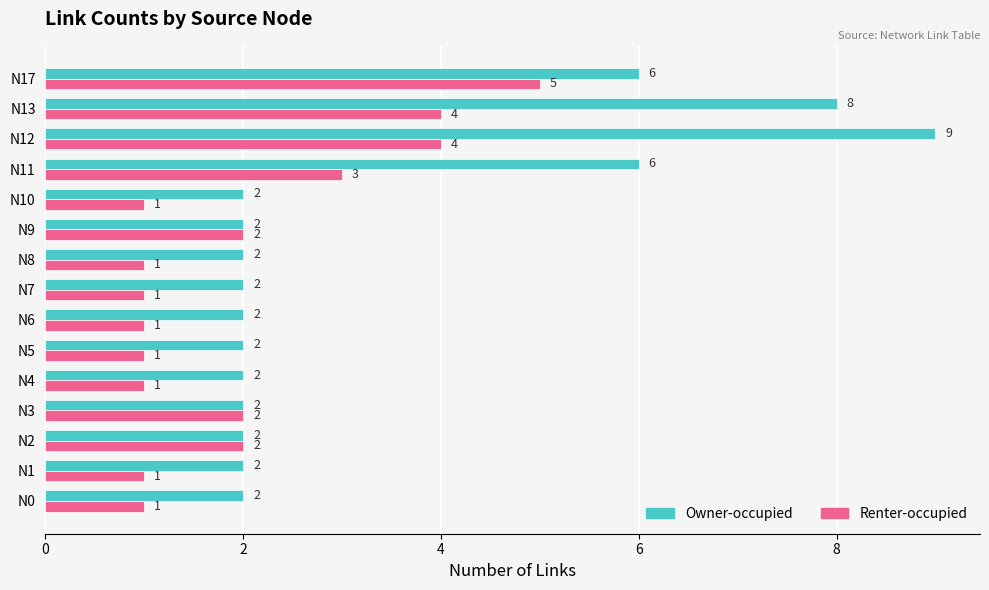

What are all the series names shown in the legend?

Owner-occupied, Renter-occupied